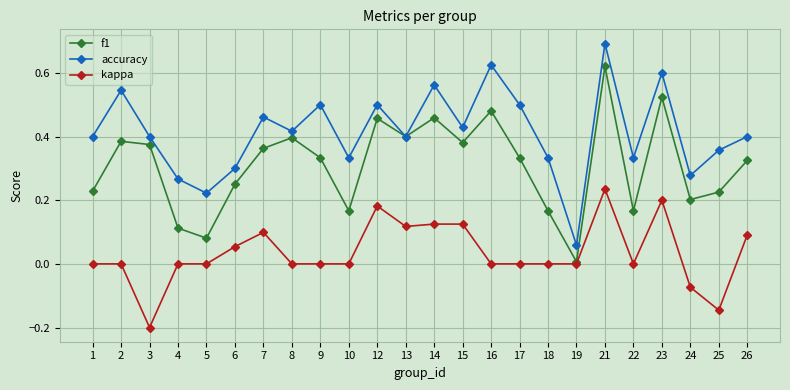

True or false: accuracy and kappa intersect in this chart.

False